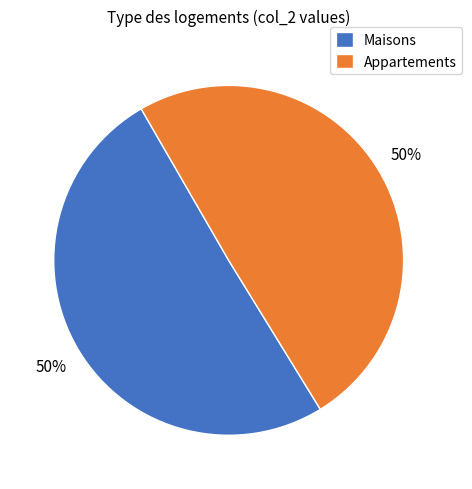

What is the ratio of the value at Maisons to the value at Appartements?

1.0